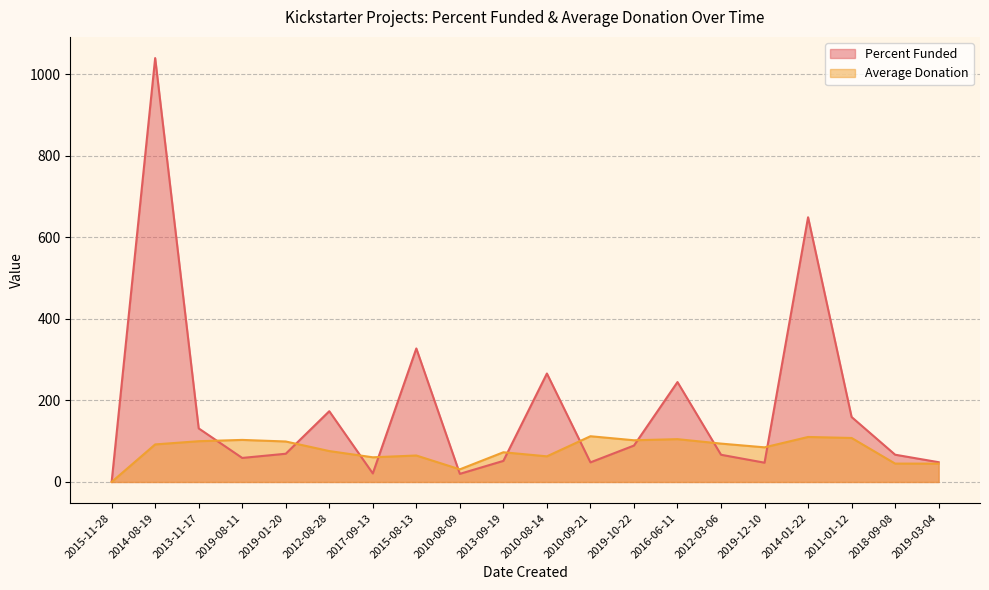

Where is Percent Funded nearest to the value 520?

2014-01-22